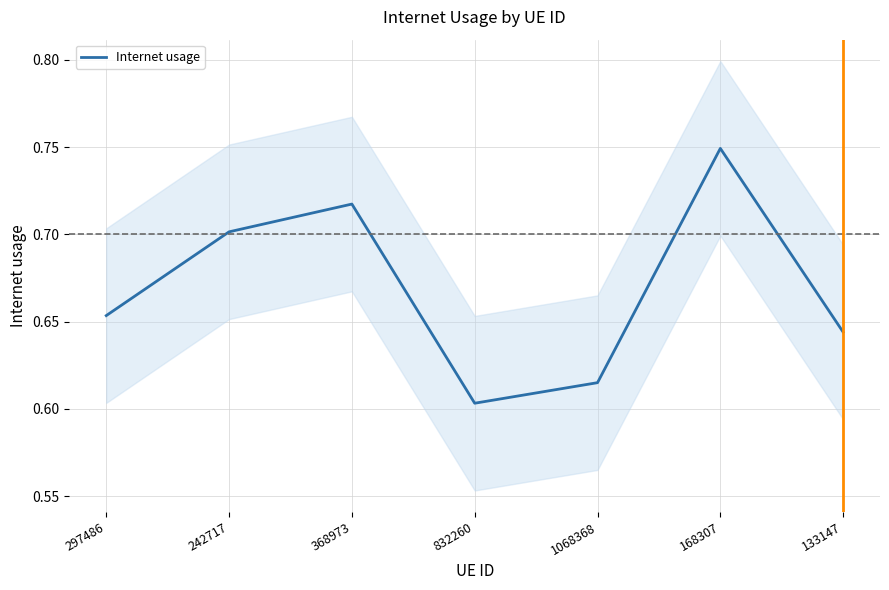

Where is the first local minimum?

832260